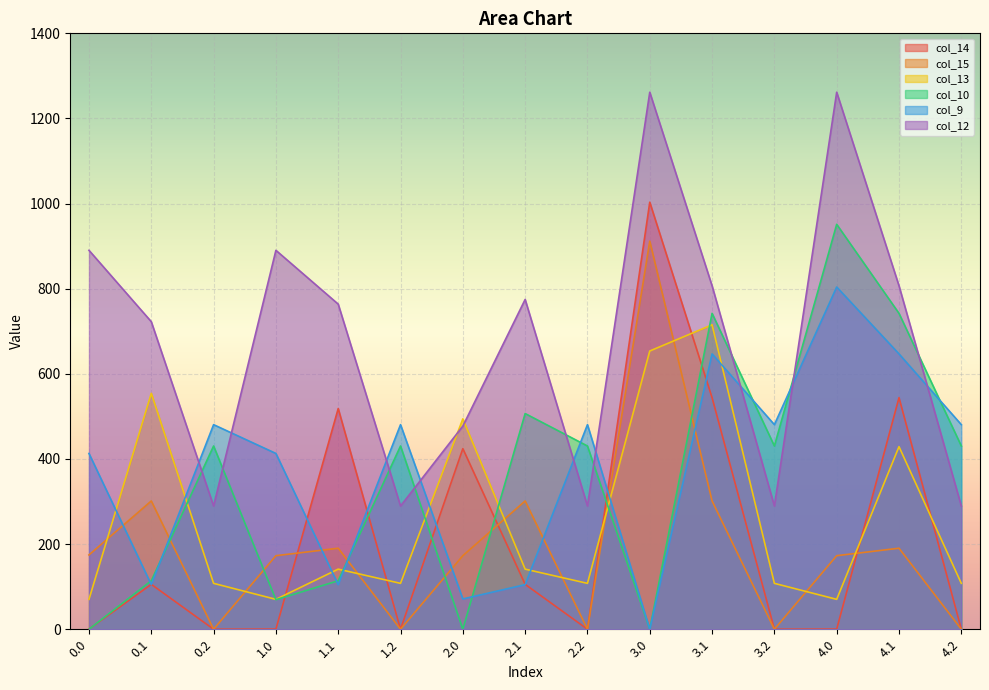

What is the label of the 9th point from the left?

2.2